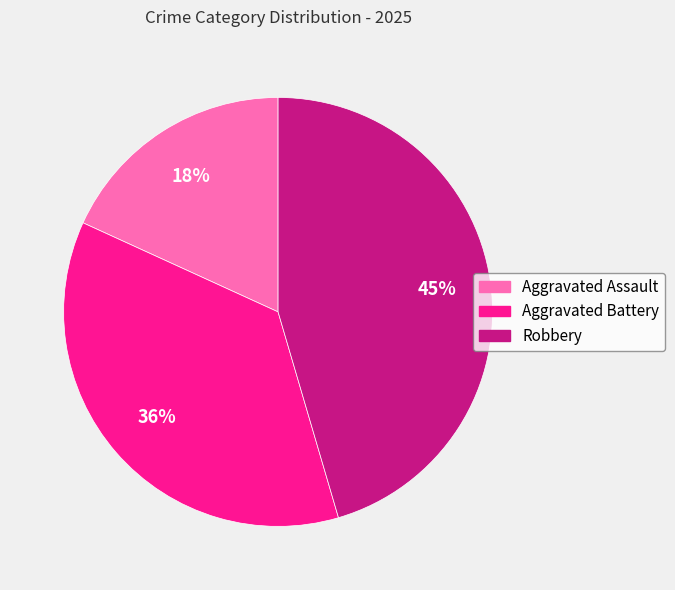

To the nearest percent, what is the difference between the largest and smallest slice percentages?

27%